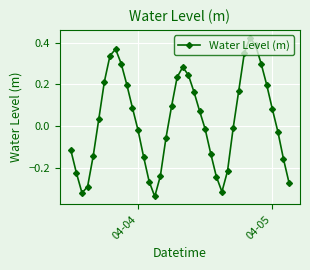

How many interior local valleys (lower than both neighbors) does the data have?

3